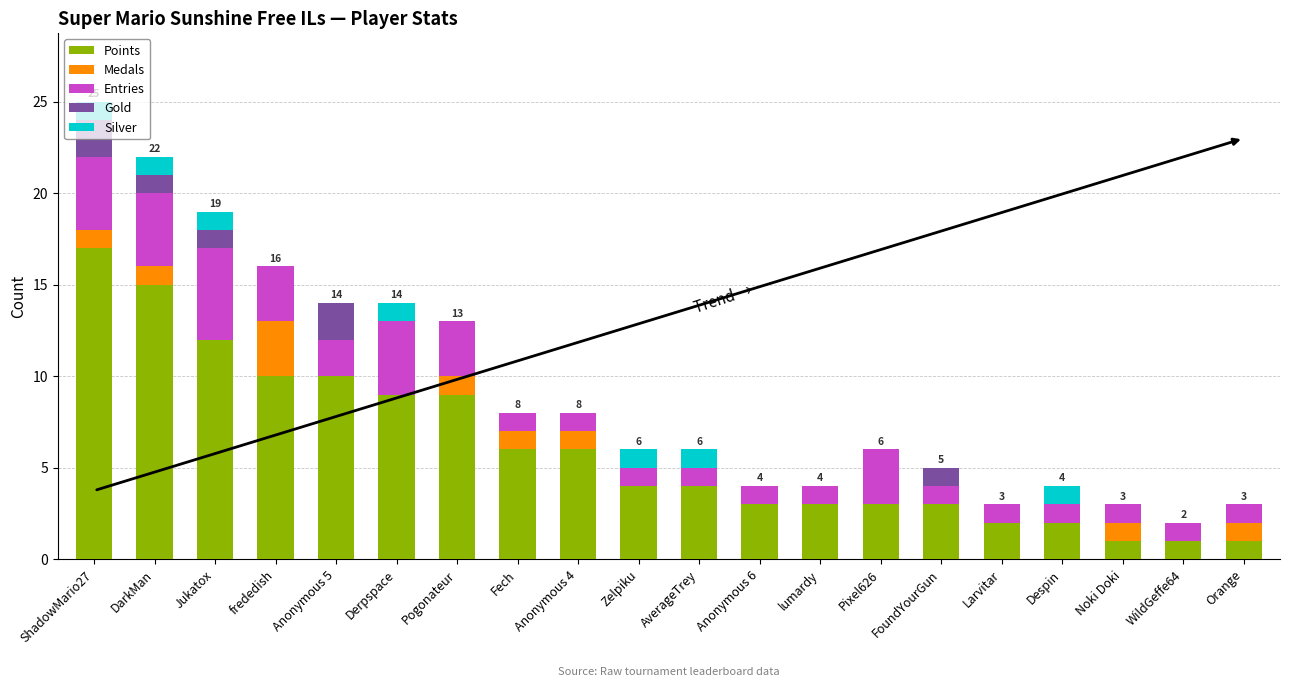

At which category is the sum across all series the highest?

ShadowMario27